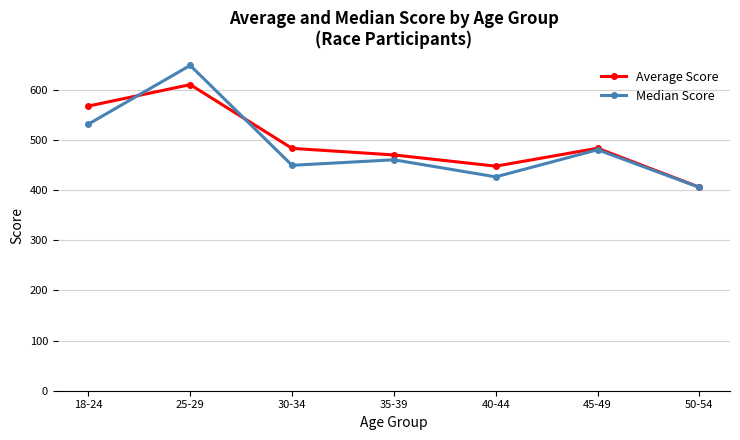

Which category has the lowest value in the Median Score series?

50-54